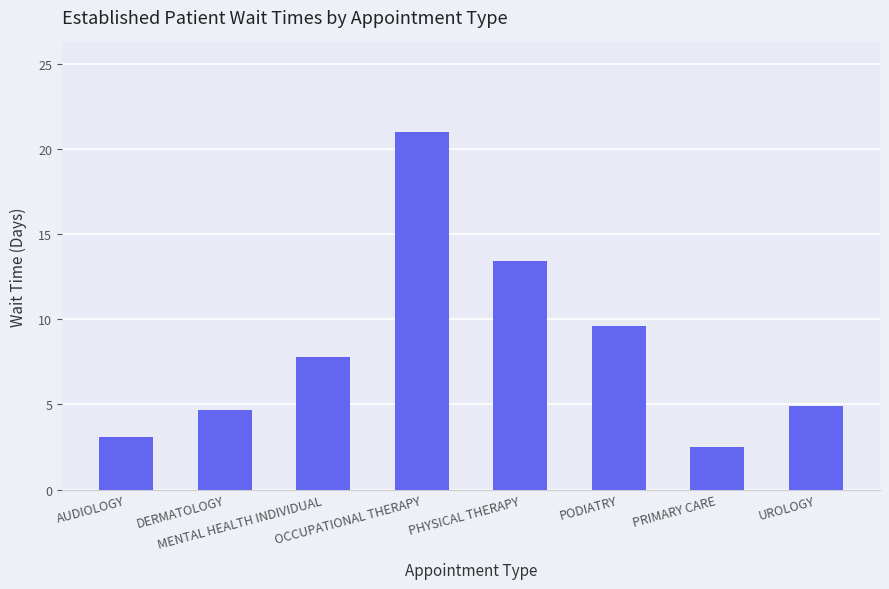

Reading left to right, list all the values displayed in this chart.

3.1	4.7	7.8	21.0	13.4	9.6	2.5	4.9